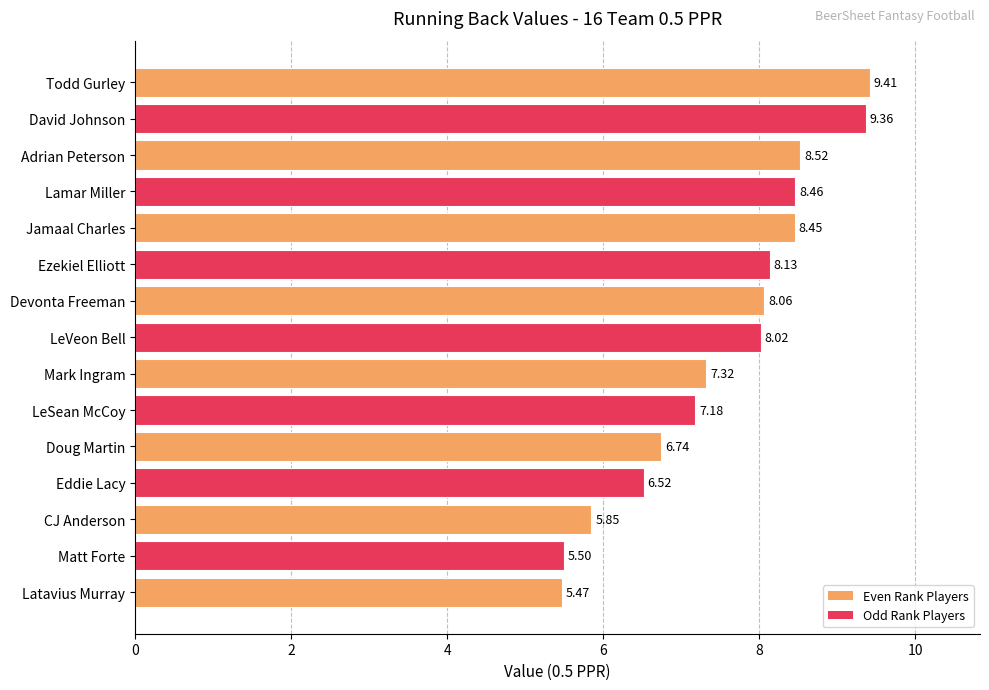

What is the average value?

7.5